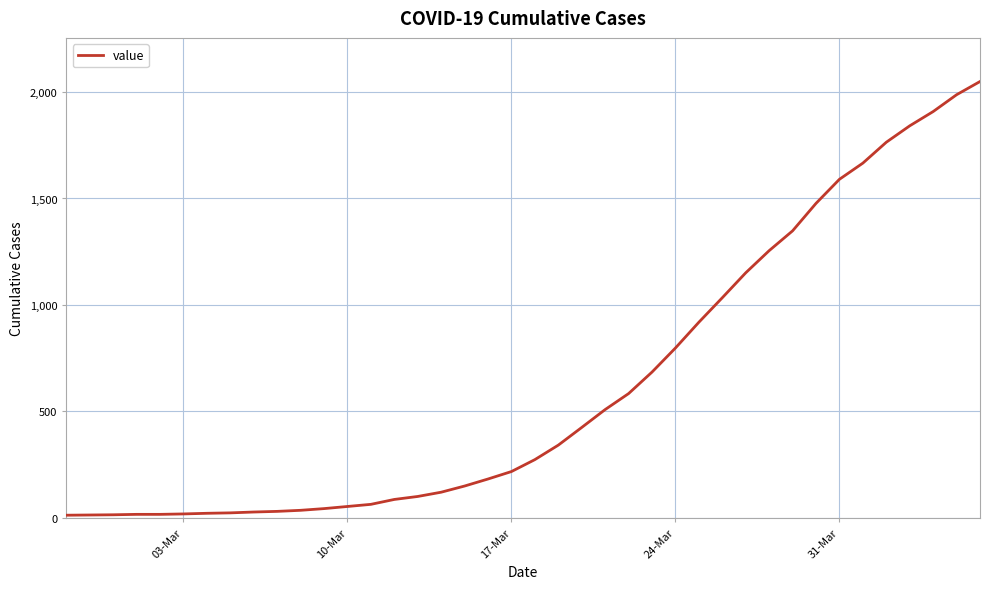

What is the greatest value displayed?

2049